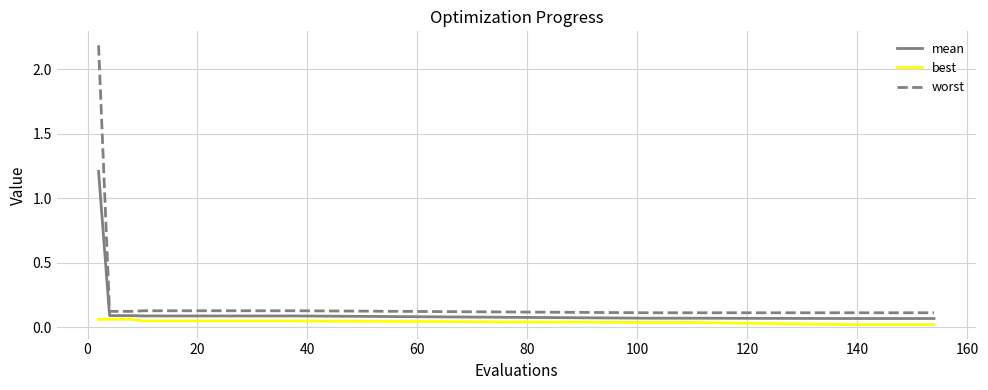

True or false: best and worst cross at least once.

False